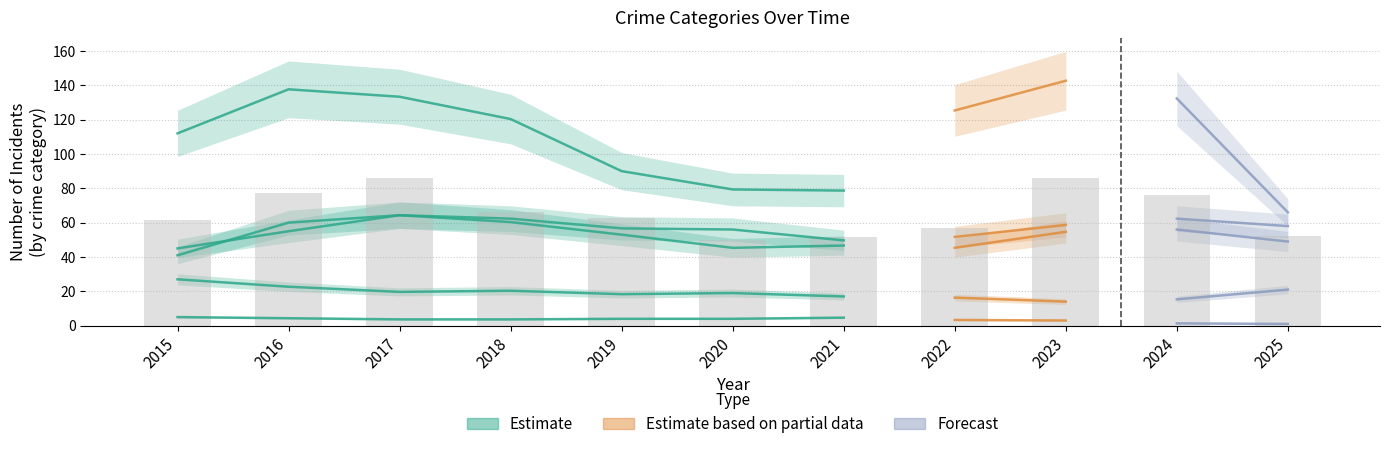

Does the chart contain stacked bars?

No